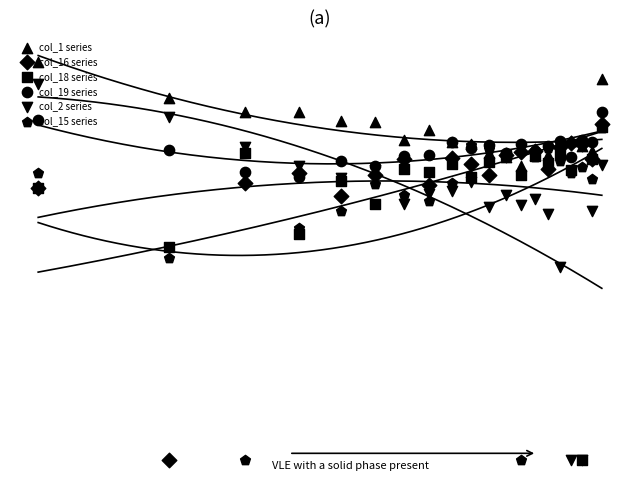

Is the value of col_16 at 11 greater than the value of col_1 at 17?

No